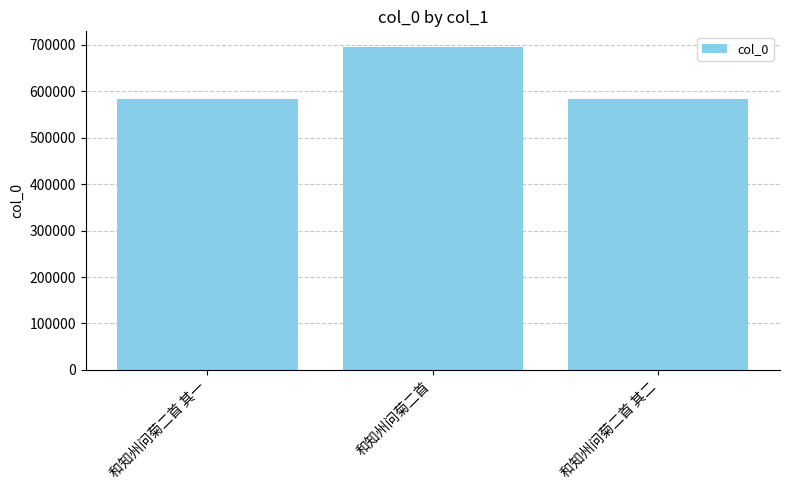

What is the maximum value shown in the chart?

694634